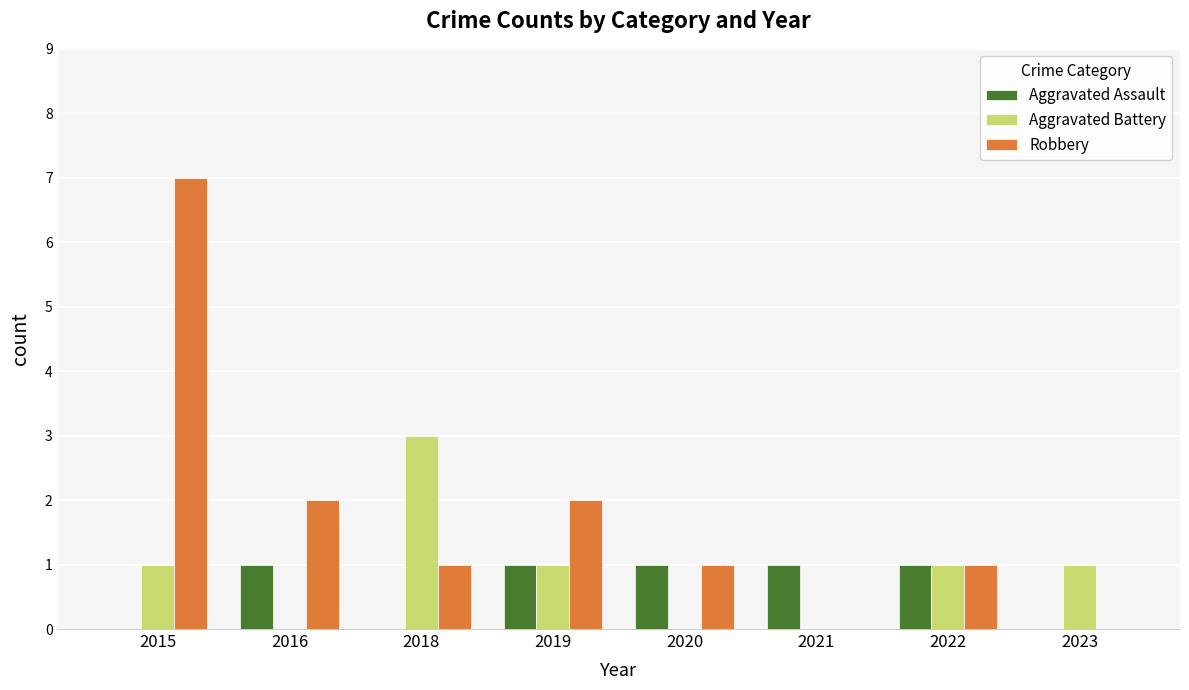

What is the highest value of the Aggravated Battery series?

3